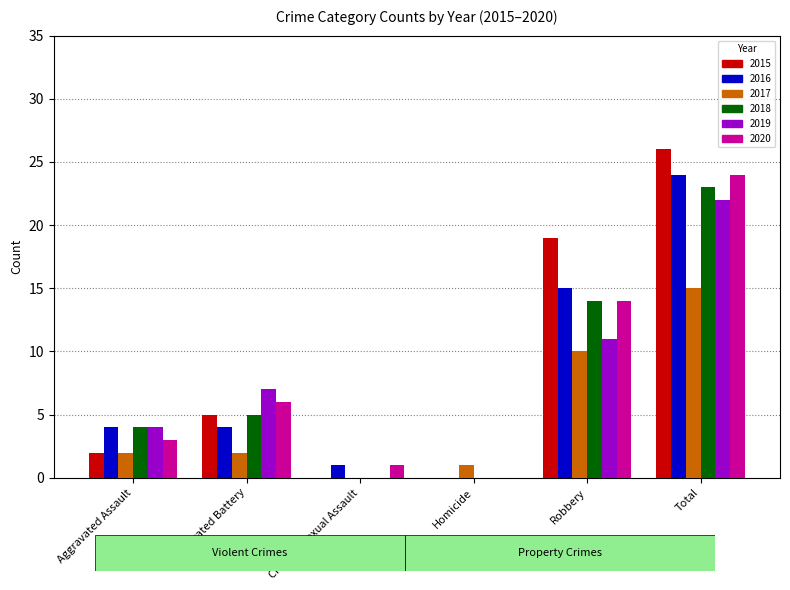

Which series changed the most between Criminal Sexual Assault and Robbery?

2015